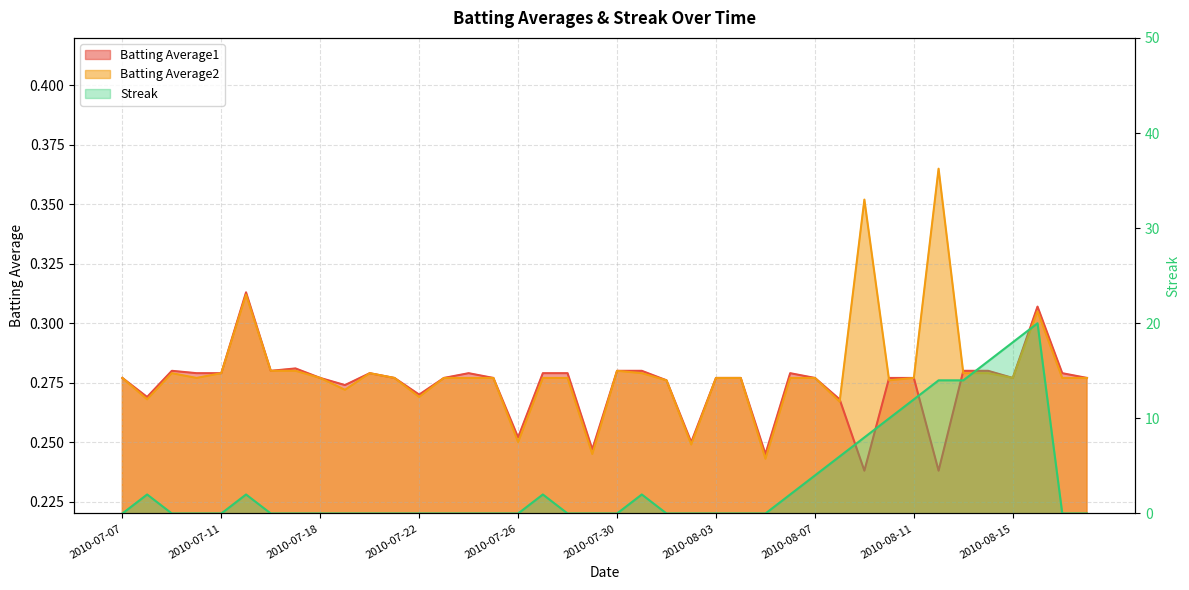

Between which two adjacent categories do Batting Average2 and Batting Average1 first intersect?

2010-08-08 and 2010-08-09